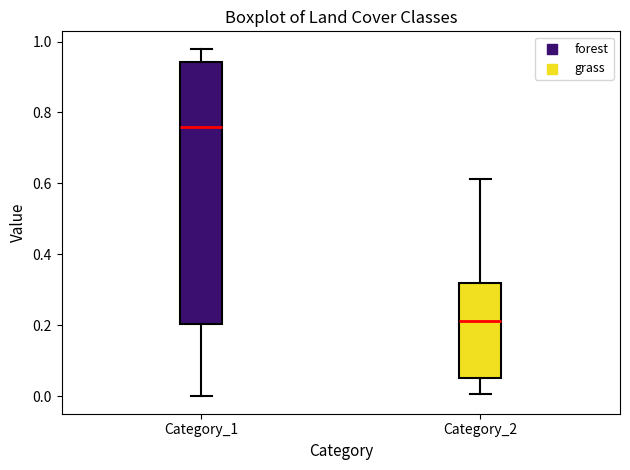

Reading left to right, transcribe this box plot: for each box, give where its median line is, the range the box spans, and where its two whiskers end, as read against the y-axis. The values are not printed on the chart, so give them approximately, as read against the axis.

Category_1: median 0.76, box 0.20 to 0.94, whiskers 0.00 to 0.98
Category_2: median 0.22, box 0.06 to 0.32, whiskers 0.00 to 0.62